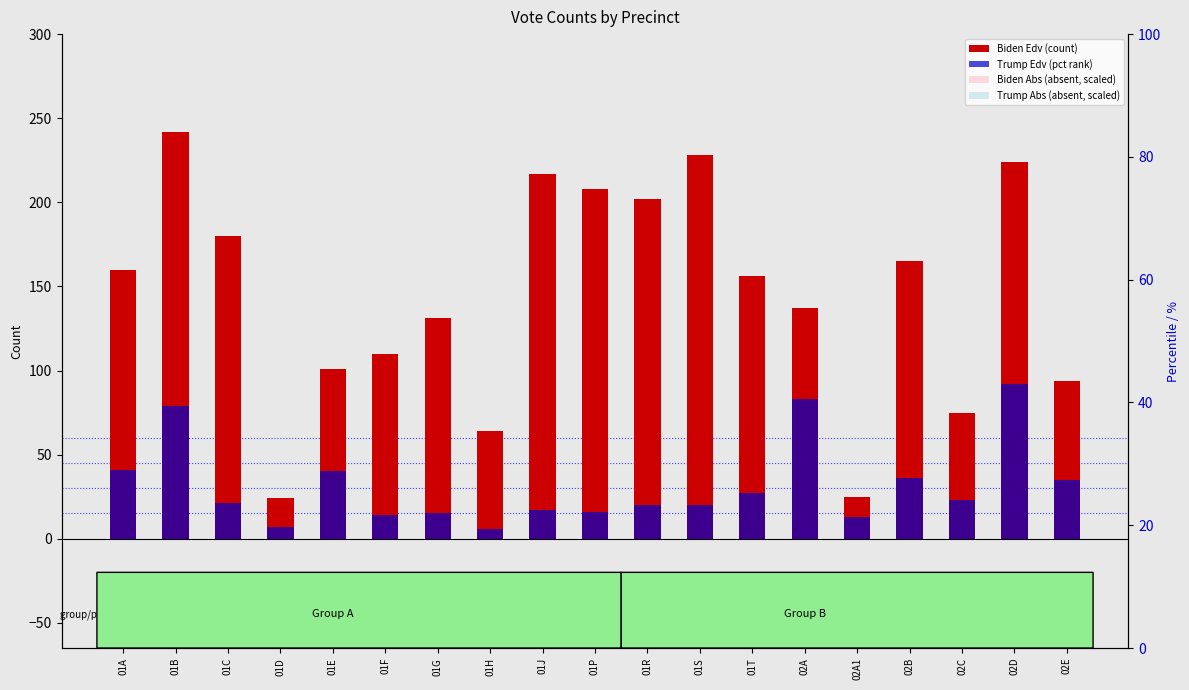

What is the maximum value for Biden Abs (scaled)?

54.4